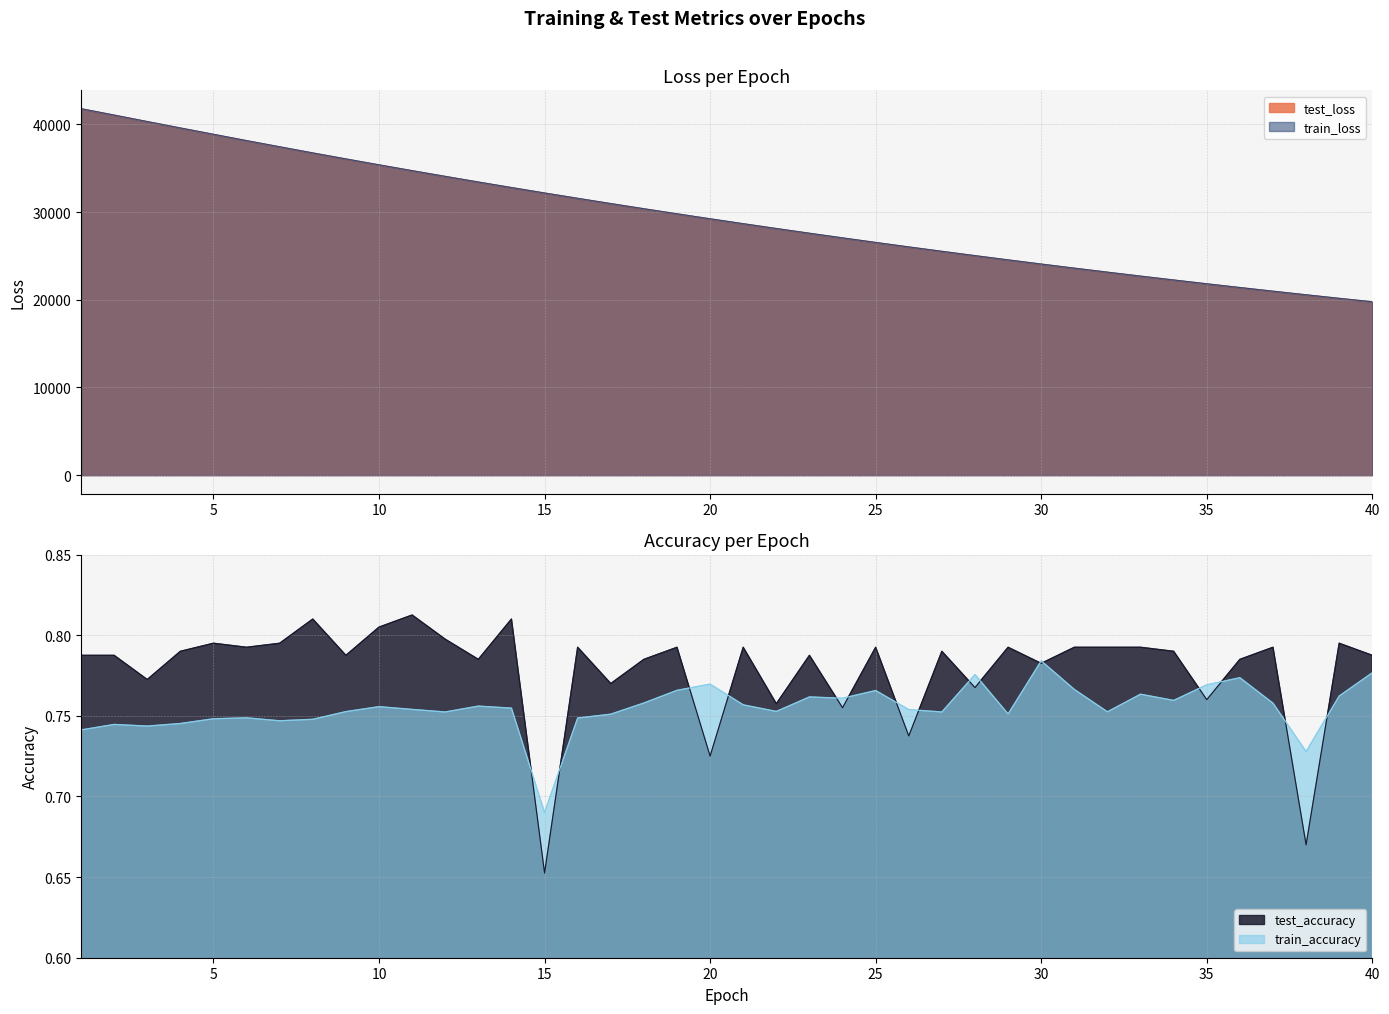

At how many categories does at least one series exceed 60?

40